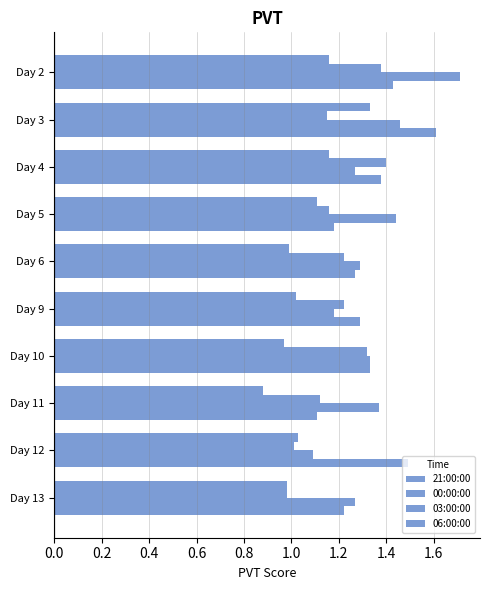

Which series has the largest total across all categories?

03:00:00